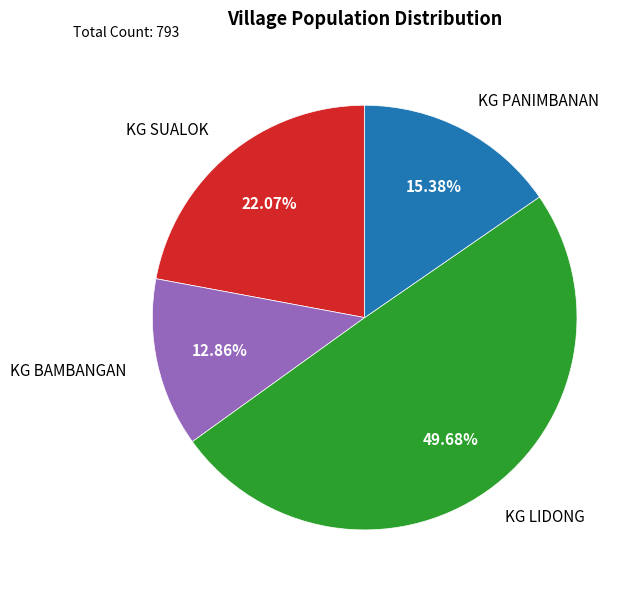

Is there any slice that represents more than half of the pie?

No